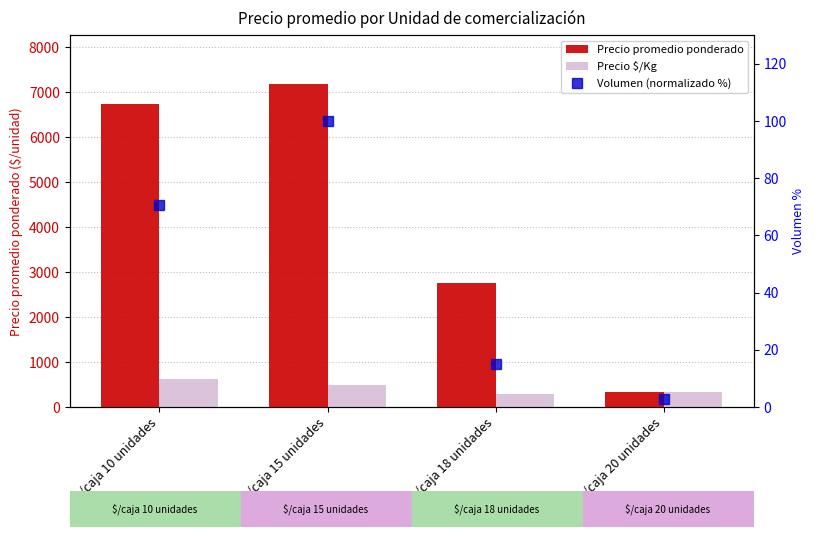

Which label corresponds to the smallest value in the chart?

$/caja 20 unidades